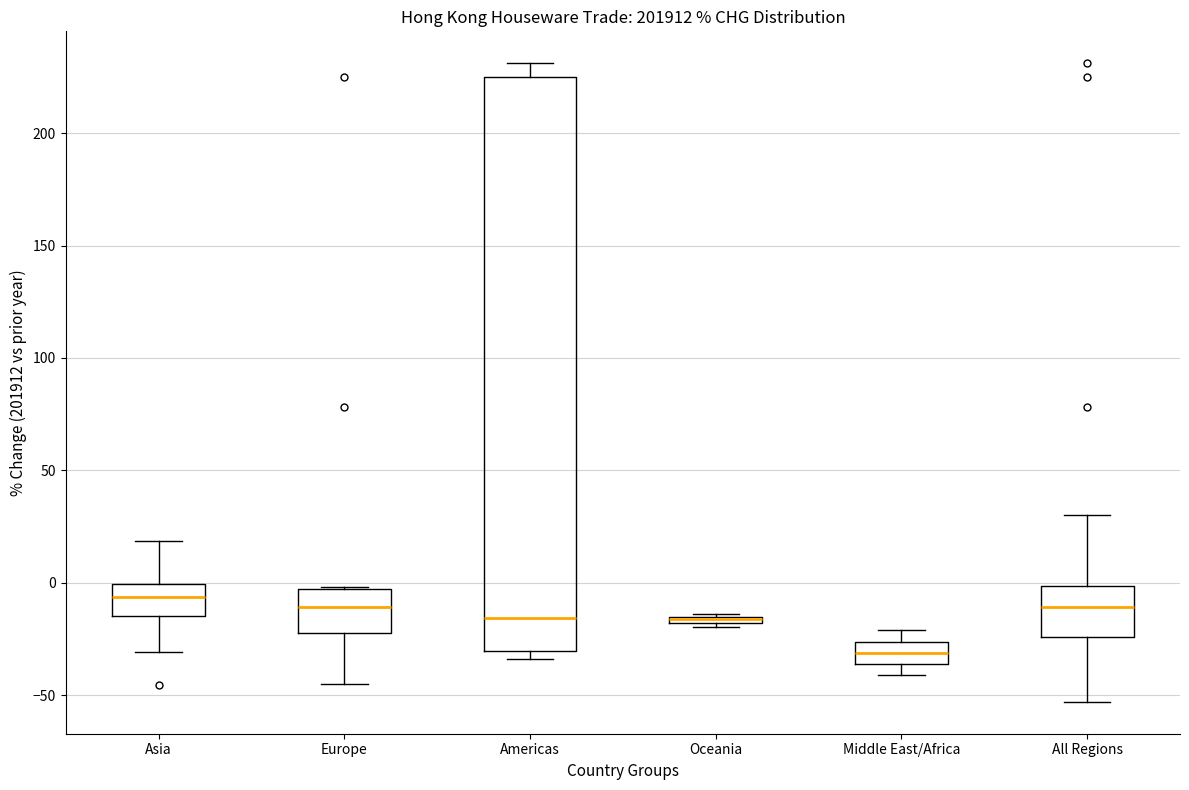

Where does the median line of the box for Europe sit on the y-axis? The values are not printed on the chart, so give them approximately, as read against the axis.

-10